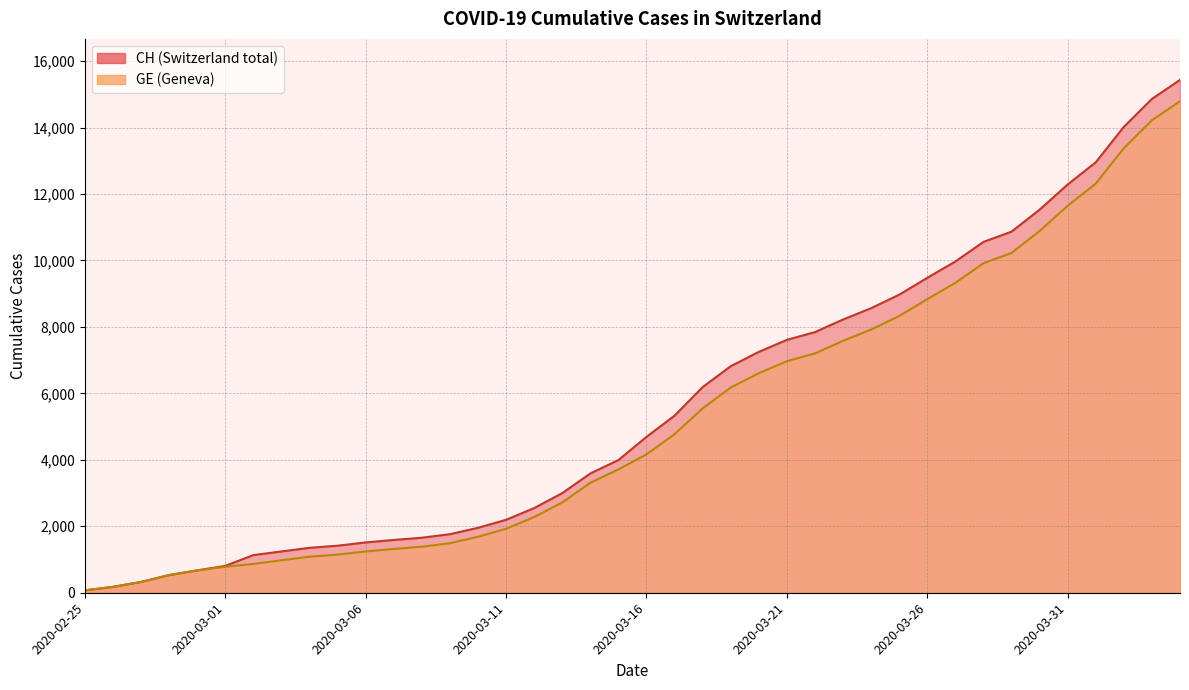

Rank the categories by CH value from lowest to highest.

2020-02-25, 2020-02-26, 2020-02-27, 2020-02-28, 2020-02-29, 2020-03-01, 2020-03-02, 2020-03-03, 2020-03-04, 2020-03-05, 2020-03-06, 2020-03-07, 2020-03-08, 2020-03-09, 2020-03-10, 2020-03-11, 2020-03-12, 2020-03-13, 2020-03-14, 2020-03-15, 2020-03-16, 2020-03-17, 2020-03-18, 2020-03-19, 2020-03-20, 2020-03-21, 2020-03-22, 2020-03-23, 2020-03-24, 2020-03-25, 2020-03-26, 2020-03-27, 2020-03-28, 2020-03-29, 2020-03-30, 2020-03-31, 2020-04-01, 2020-04-02, 2020-04-03, 2020-04-04